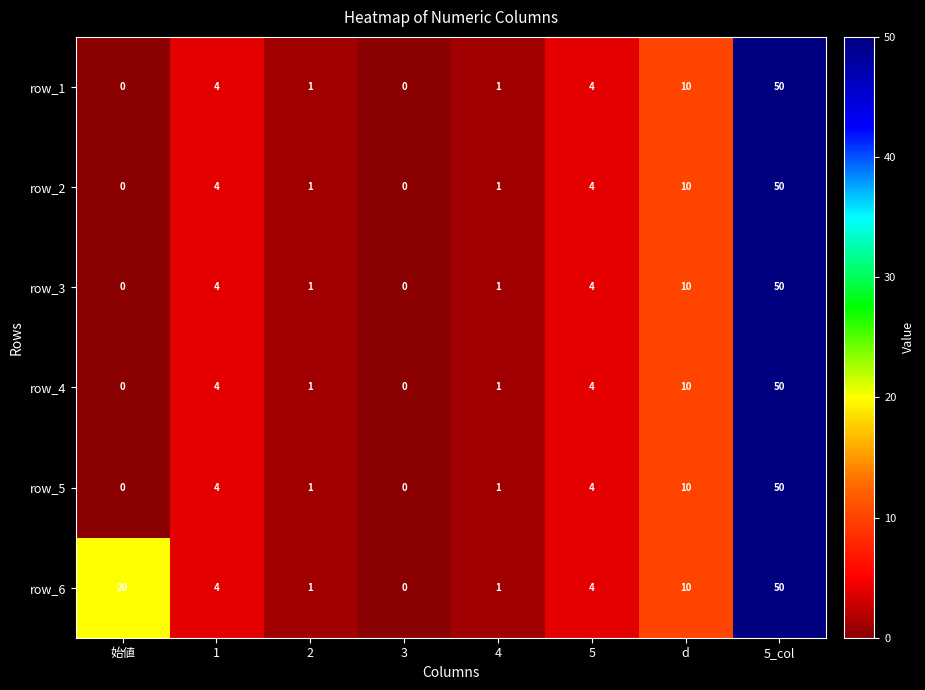

Count the number of categories in the chart.

8